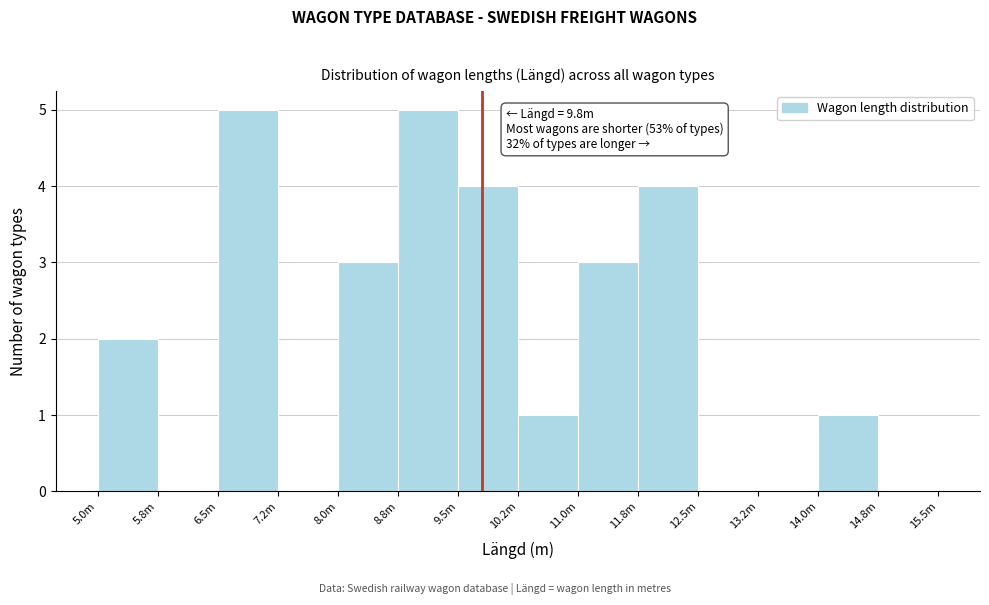

Reading left to right, list all the values displayed in this chart.

5.0m=2	5.8m=0	6.5m=5	7.2m=0	8.0m=3	8.8m=5	9.5m=4	10.2m=1	11.0m=3	11.8m=4	12.5m=0	13.2m=0	14.0m=1	14.8m=0